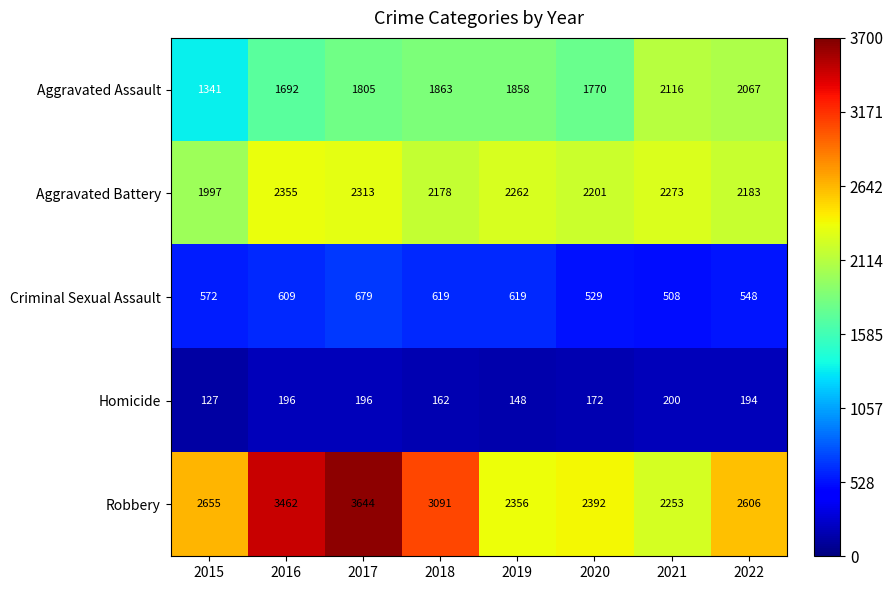

Which category has the lowest value across all series?

2015